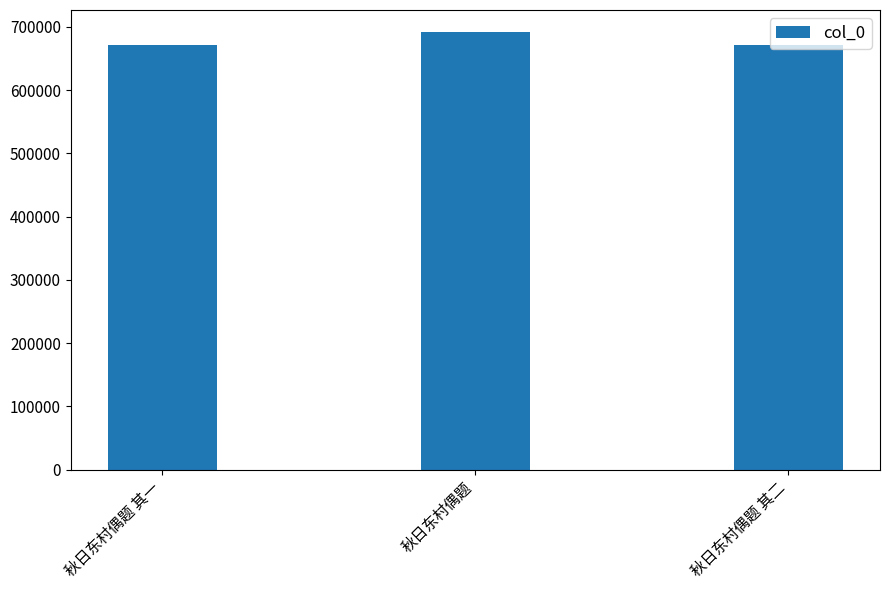

What is the minimum value shown in the chart?

670824